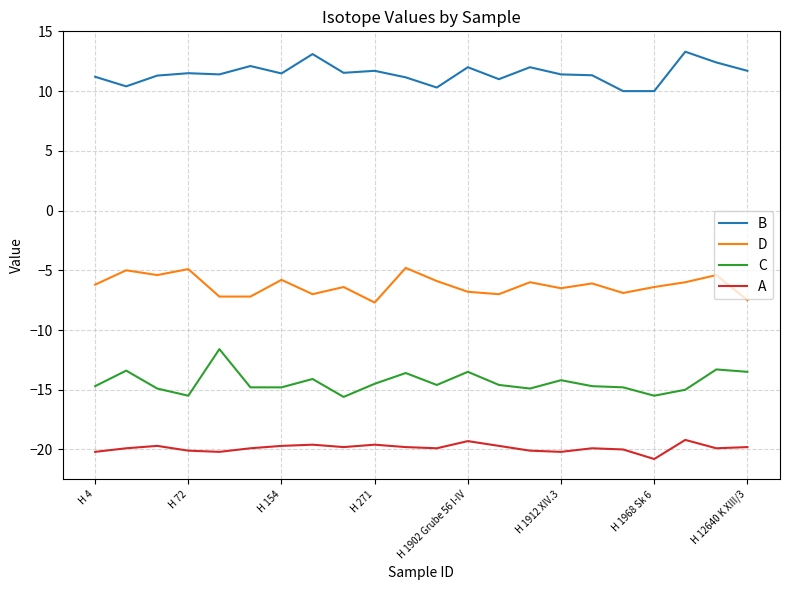

How many categories are shown in the chart?

22